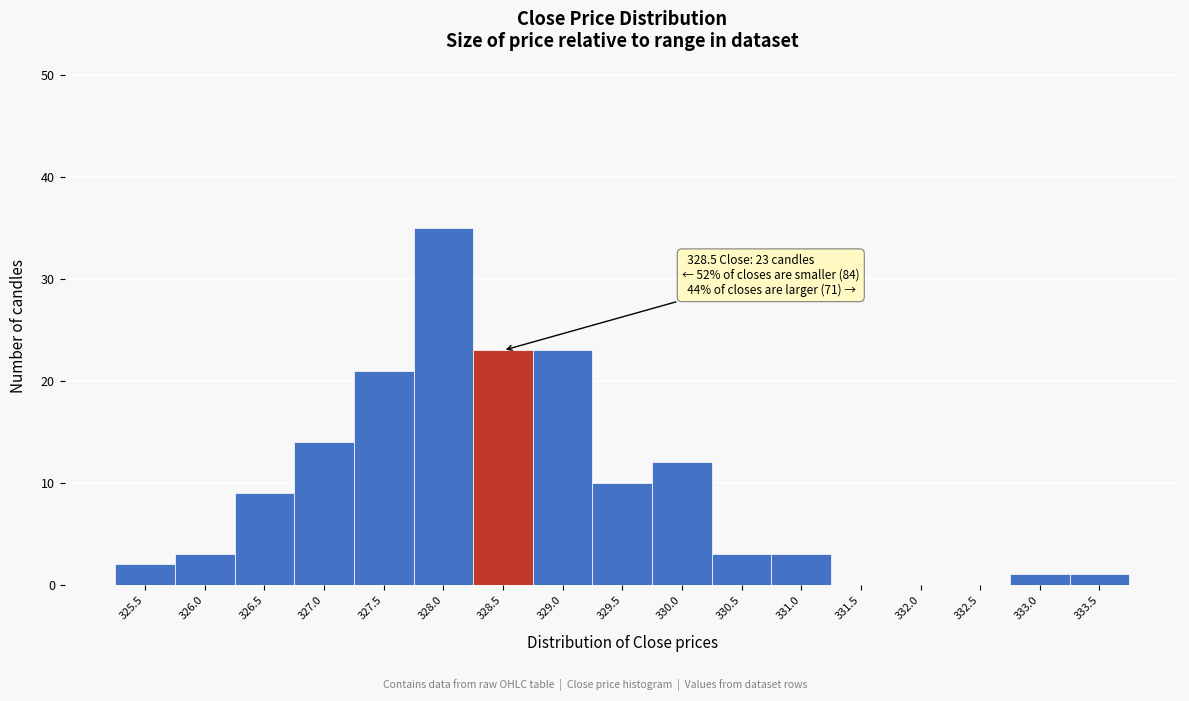

Reading left to right, extract all data points from this chart.

325.5=2	326.0=3	326.5=9	327.0=14	327.5=21	328.0=35	328.5=23	329.0=23	329.5=10	330.0=12	330.5=3	331.0=3	331.5=0	332.0=0	332.5=0	333.0=1	333.5=1